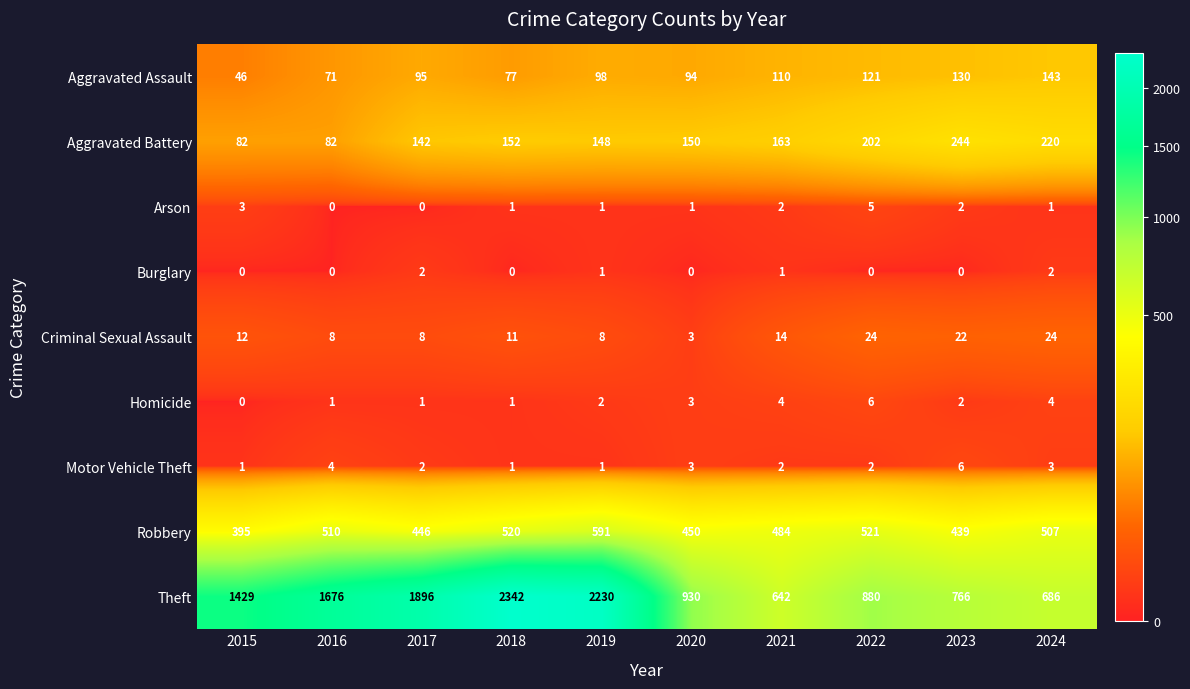

What value does the Aggravated Assault series have at 2022, to the nearest 5?

120